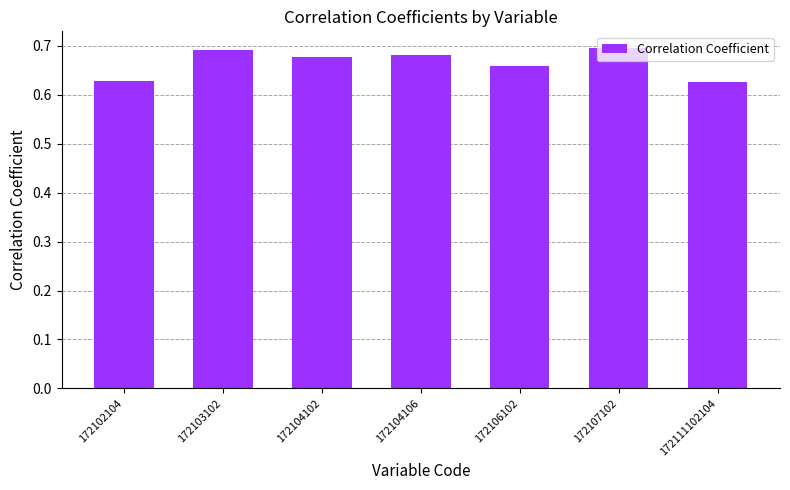

True or false: the data shows 0.4 at 172103102.

False